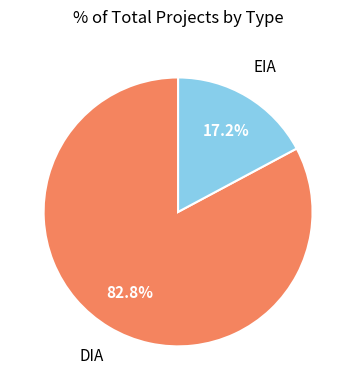

Is there a majority slice in this chart?

Yes